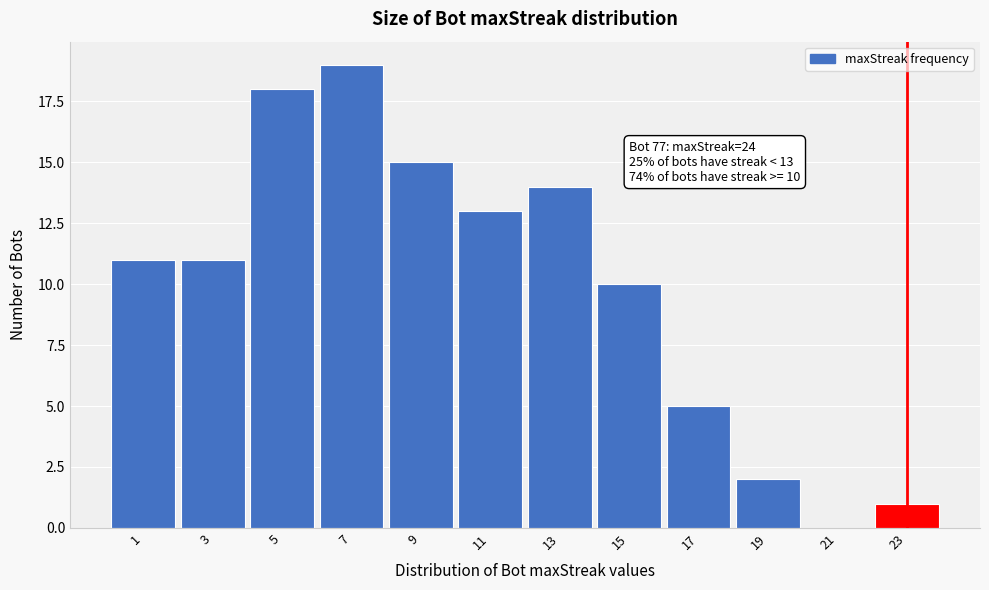

Reading left to right, transcribe all the data shown in this chart.

1=11	3=11	5=18	7=19	9=15	11=13	13=14	15=10	17=5	19=2	21=0	23=1